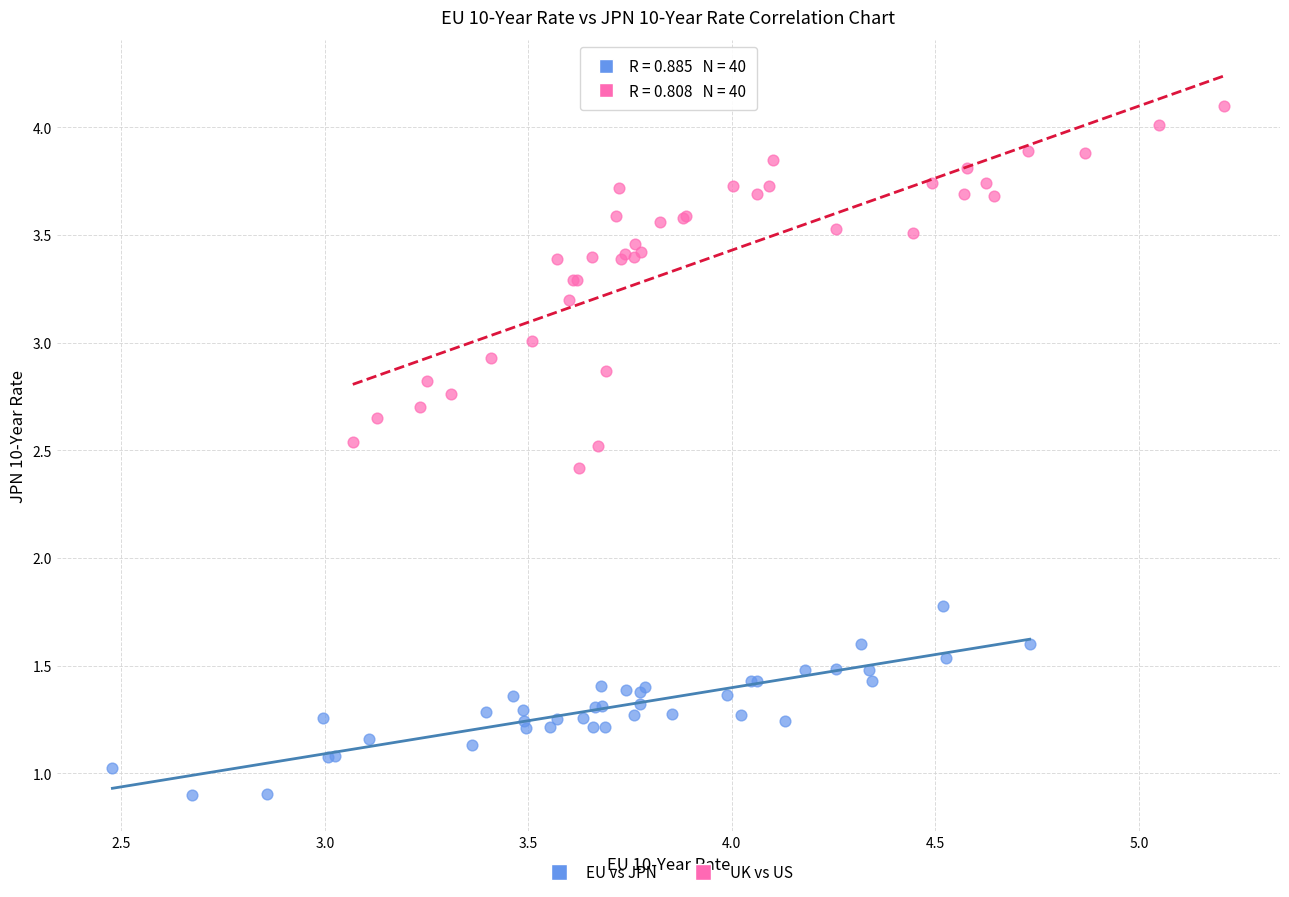

Which series contains the highest Y value?

UK vs US